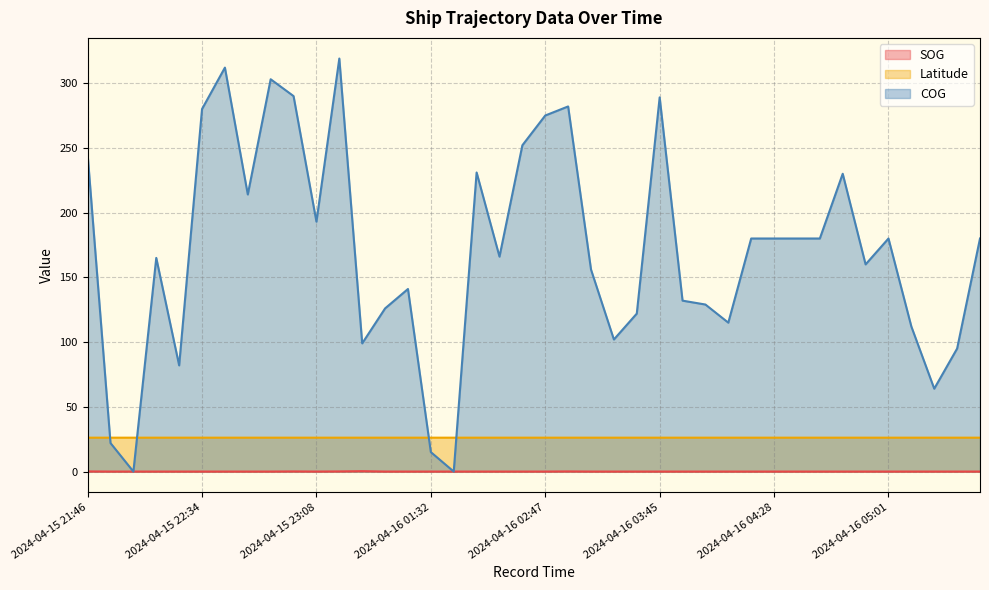

True or false: SOG has a value of 0.1 at 2024-04-15 22:18.

False